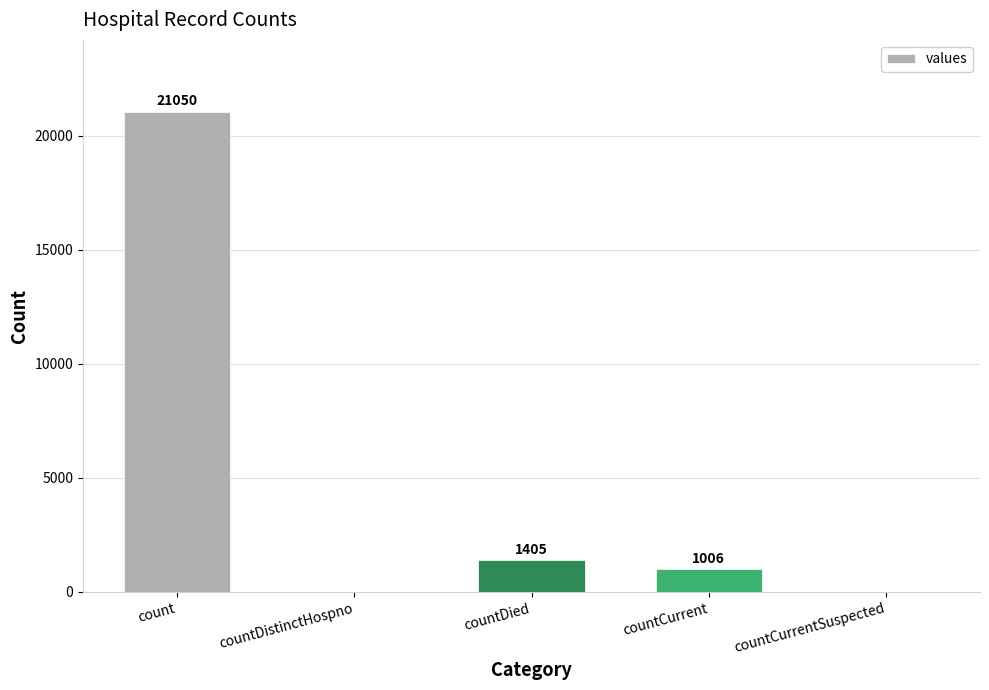

What is the sum of the values at countDistinctHospno and count?

21050